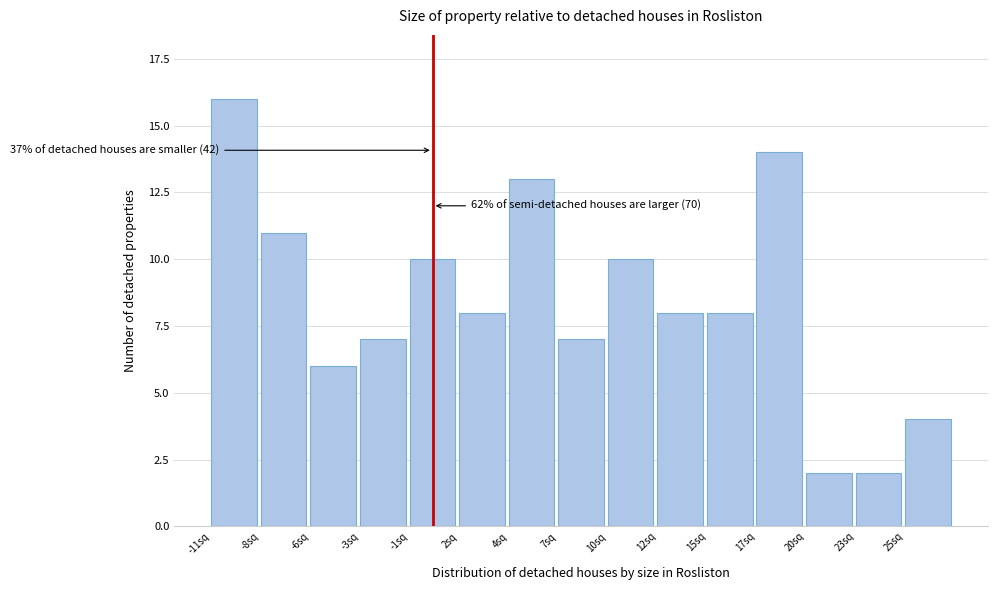

Reading right to left, what are all the values shown in this chart?

4	2	2	14	8	8	10	7	13	8	10	7	6	11	16